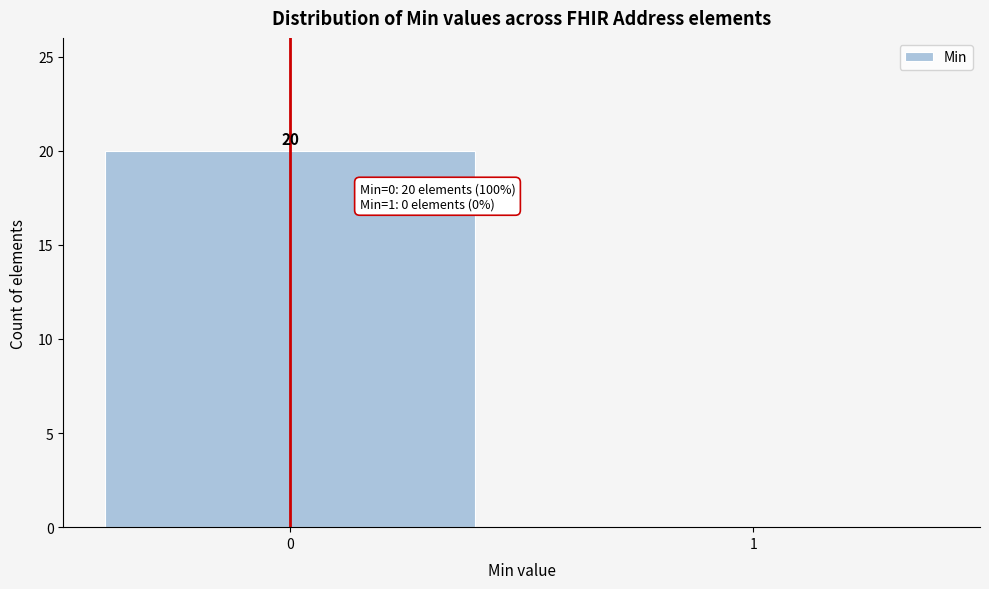

Reading left to right, what are all the values shown in this chart?

0=20	1=0